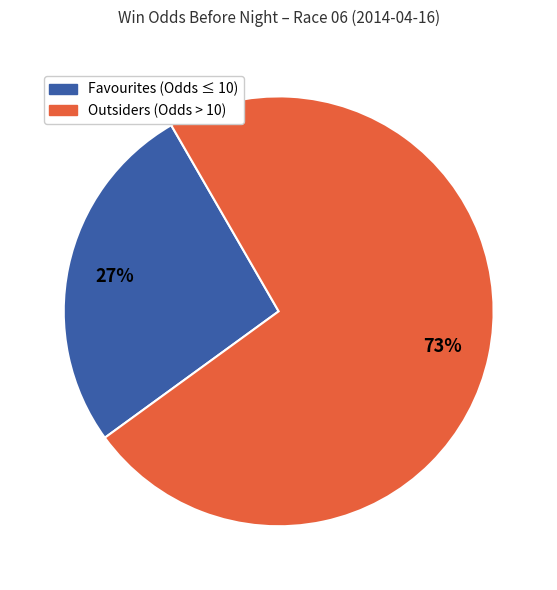

Does any single category account for the majority?

Yes